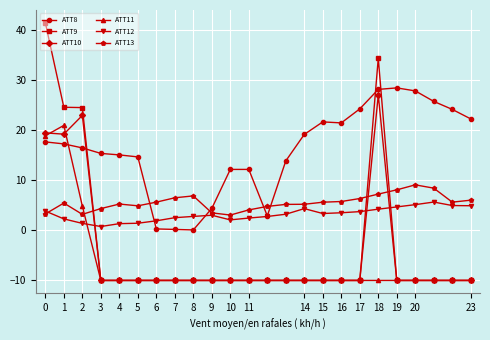

How many lines are shown in the chart?

6